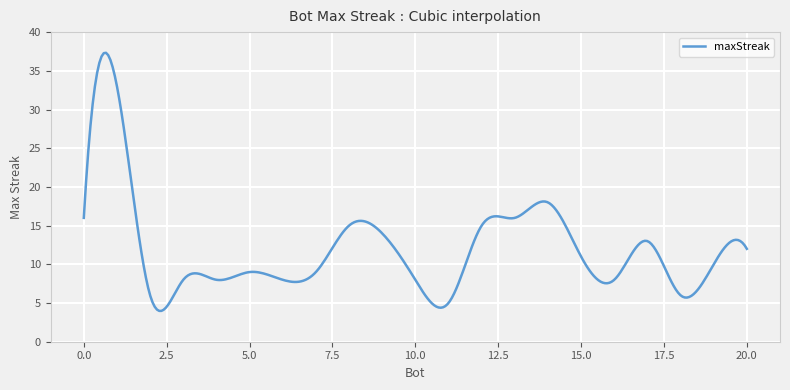

What is the minimum value shown in the chart?

4.0